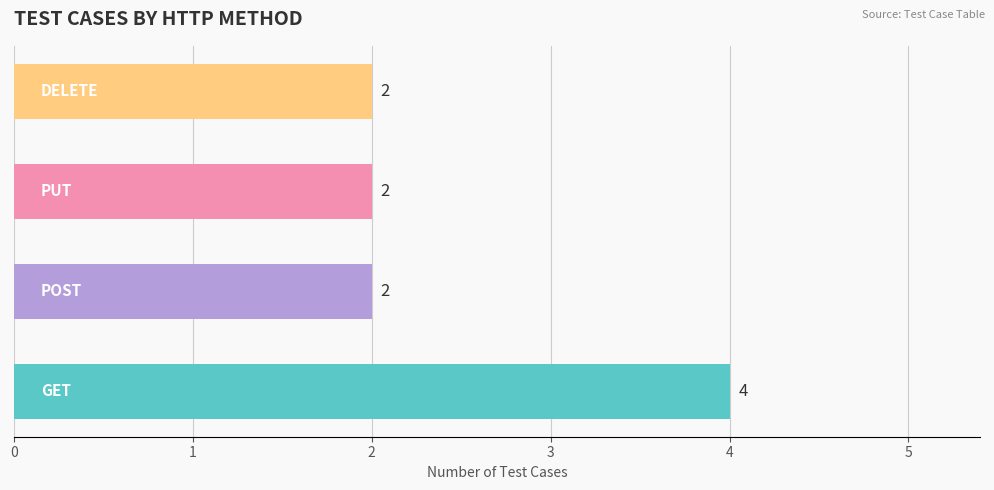

What is the difference between the maximum and second lowest values?

2